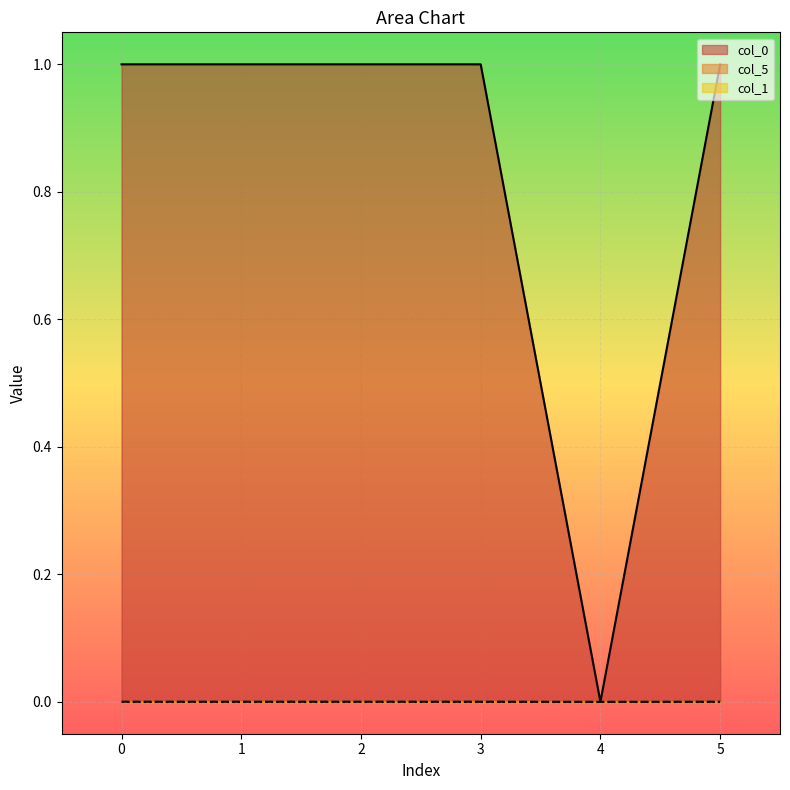

At which category is the sum across all series the highest?

2